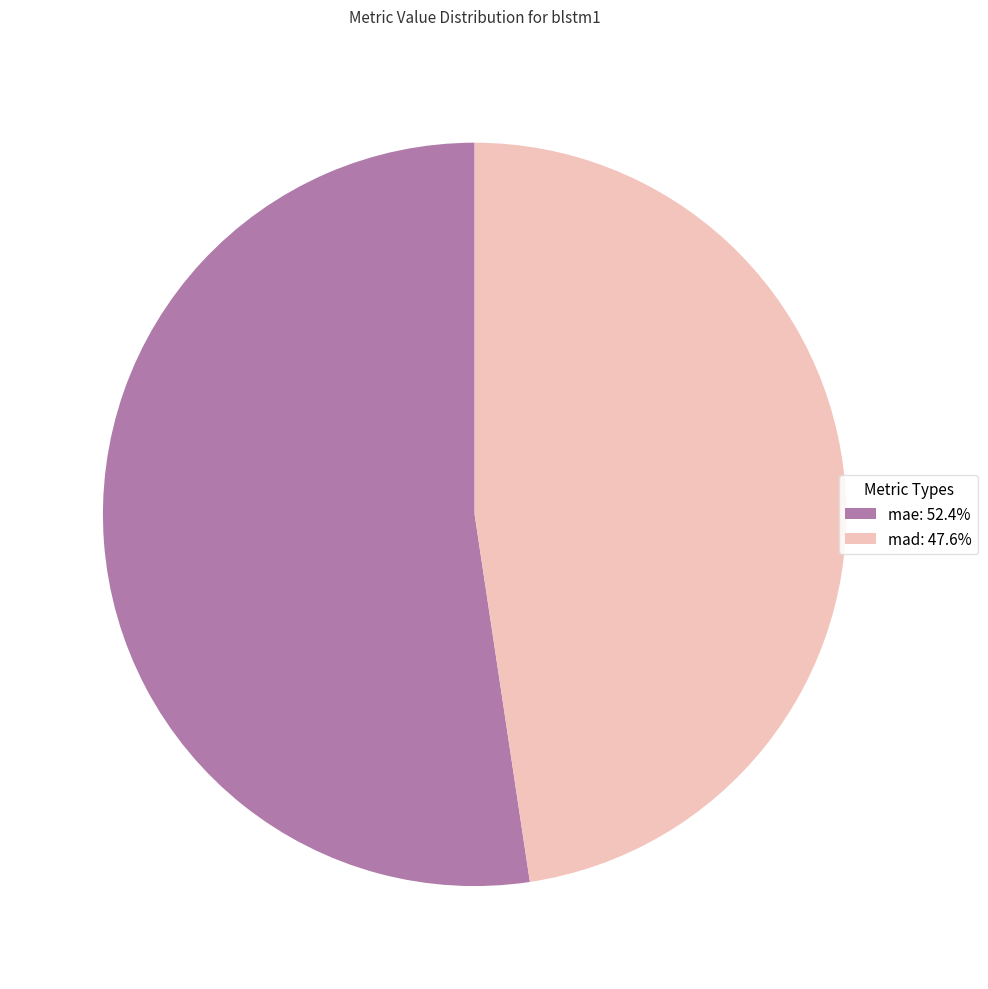

Which slice is the largest?

mae